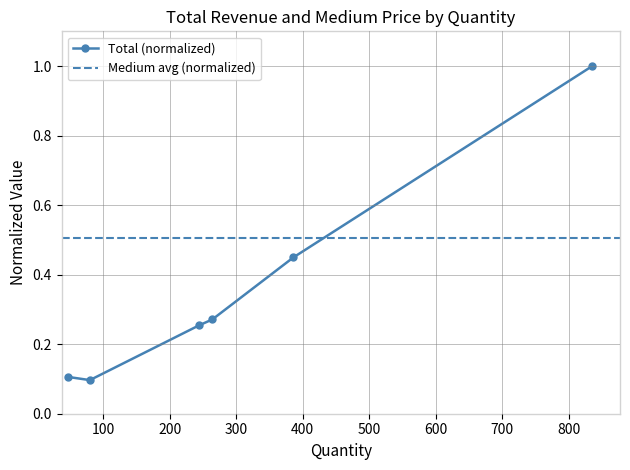

Where is the first local minimum?

80